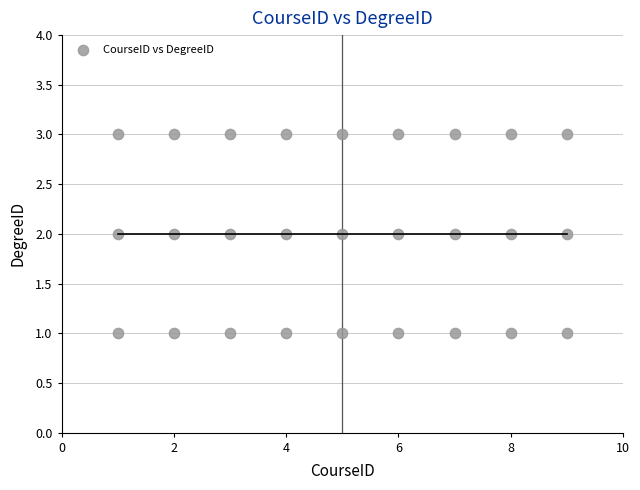

List the coordinates of all points as (X, Y) pairs, reading left to right.

(1, 1)  (1, 2)  (1, 3)  (2, 1)  (2, 2)  (2, 3)  (3, 1)  (3, 2)  (3, 3)  (4, 1)  (4, 2)  (4, 3)  (5, 1)  (5, 2)  (5, 3)  (6, 1)  (6, 2)  (6, 3)  (7, 1)  (7, 2)  (7, 3)  (8, 1)  (8, 2)  (8, 3)  (9, 1)  (9, 2)  (9, 3)